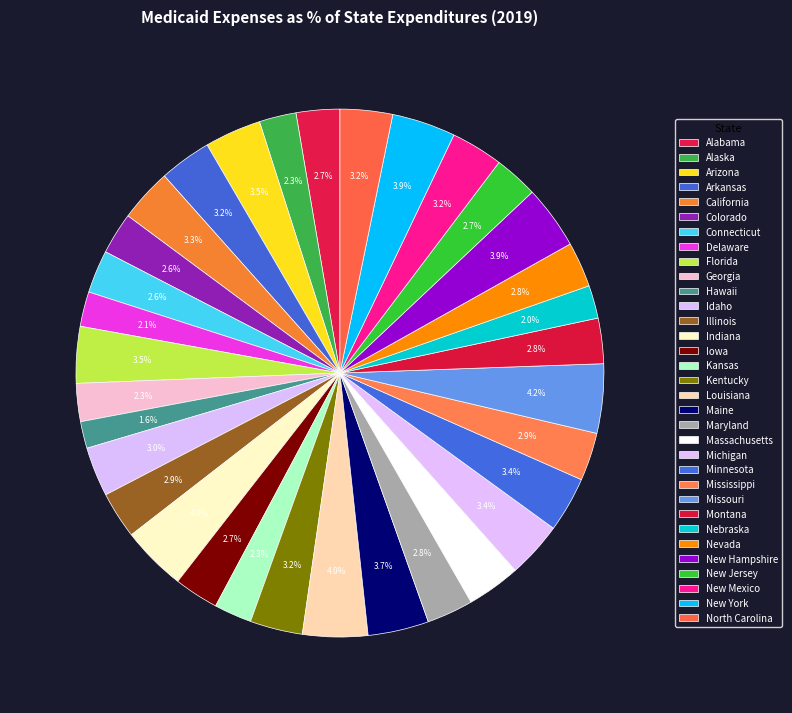

To the nearest percent, what percentage of the pie is Nebraska?

2%